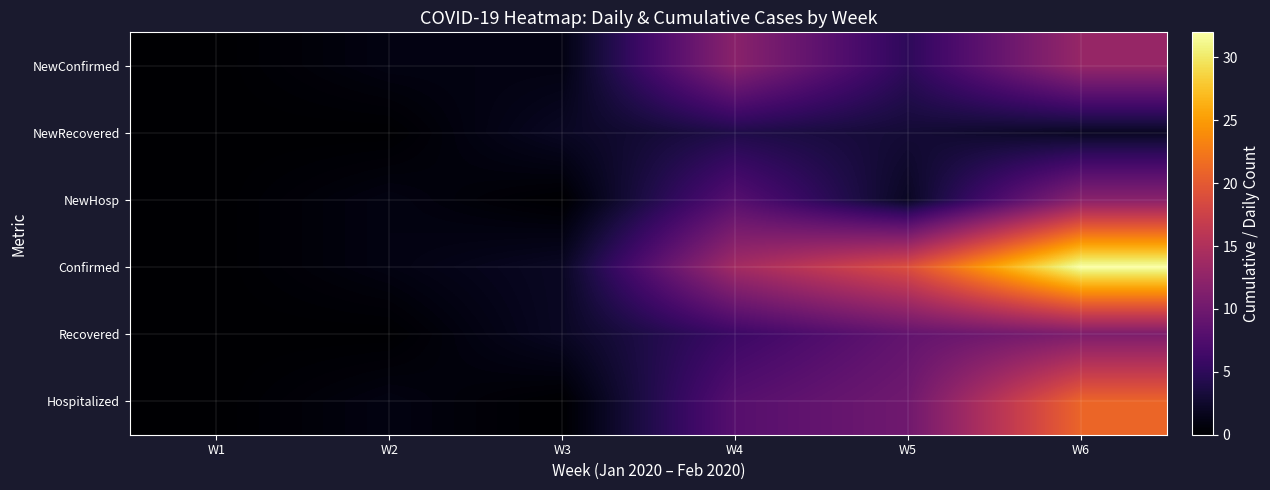

At which label does Hospitalized reach its minimum?

W1